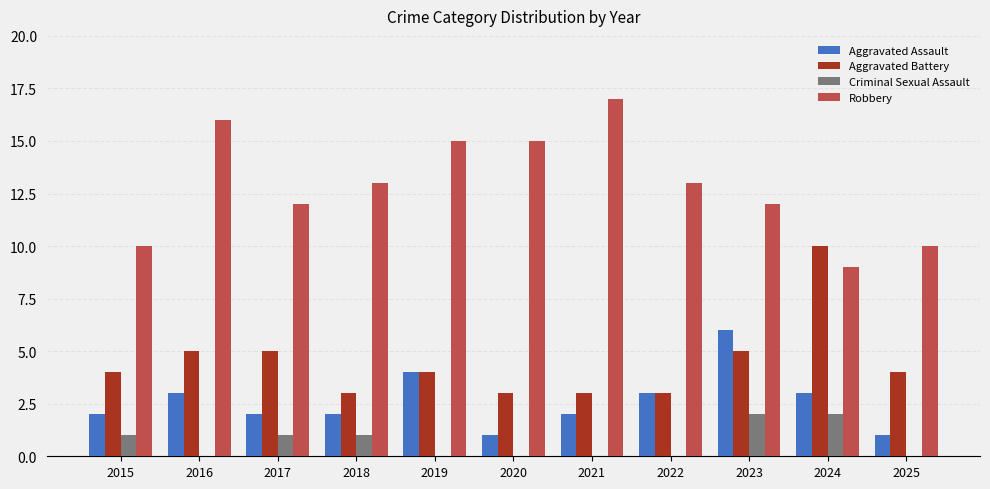

The value of Aggravated Battery at 2018 is 5. True or false?

False